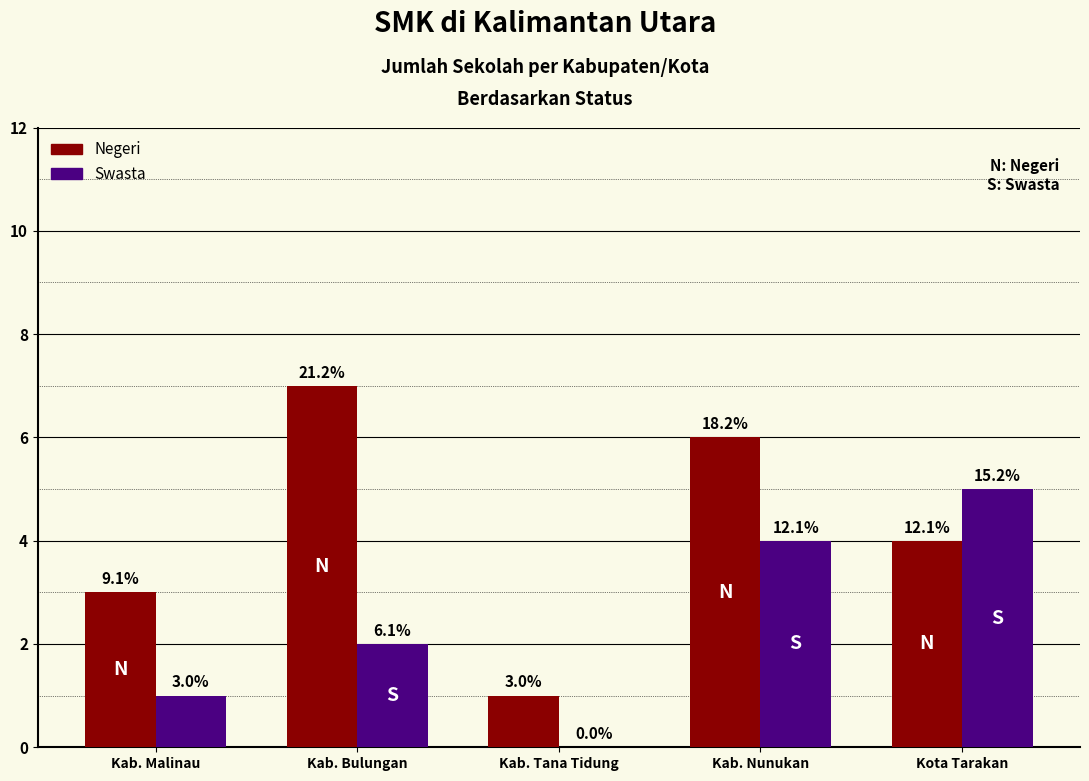

Does the chart contain stacked bars?

No